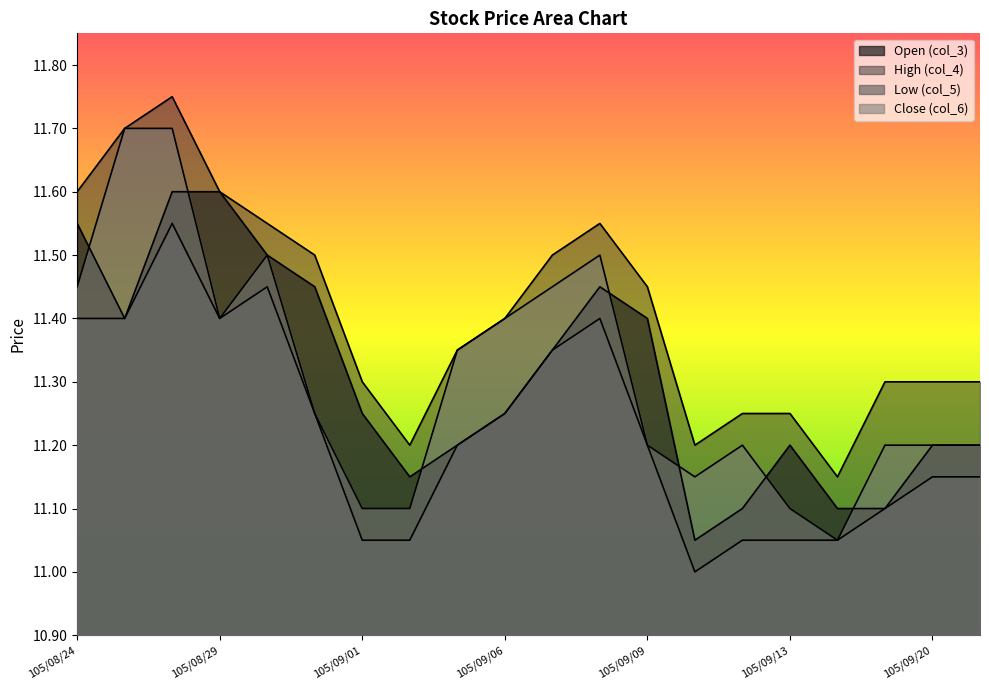

True or false: col_4 and col_5 cross at least once.

False